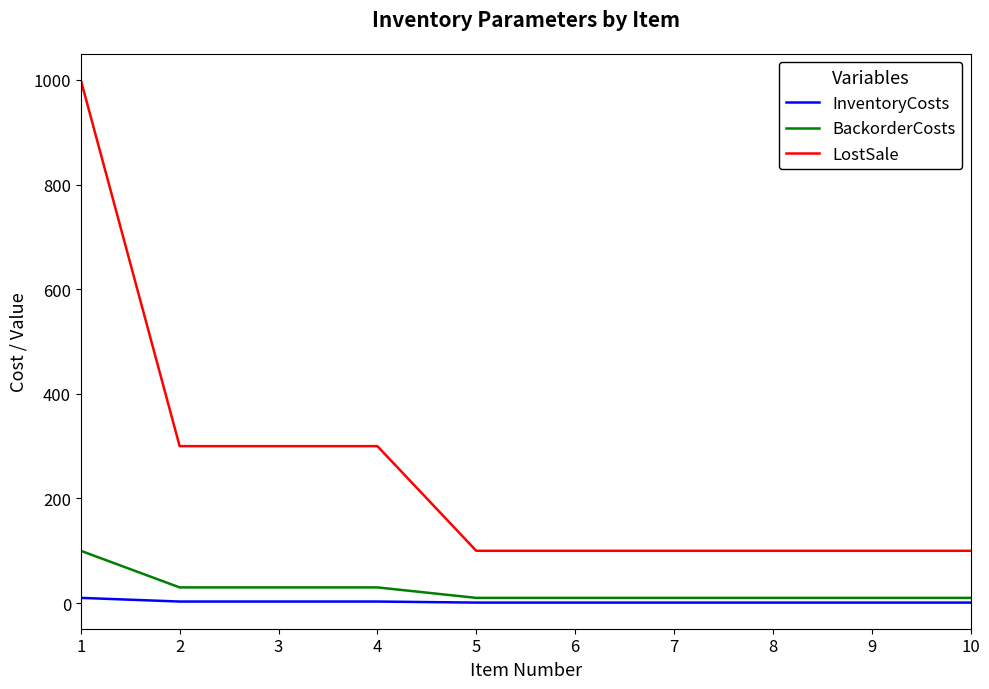

What is the total value across all series at 1?

1110